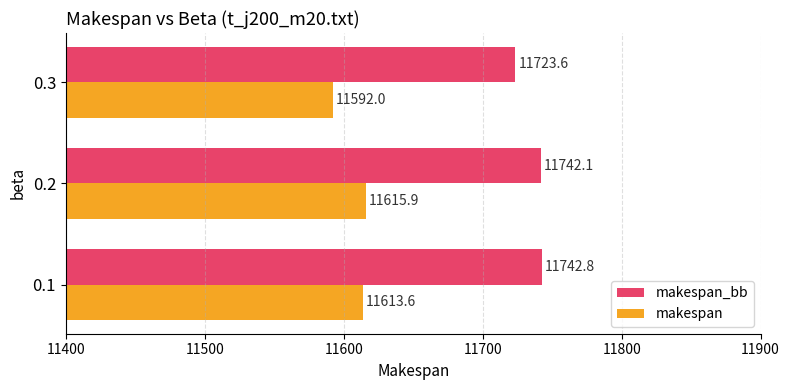

Rank the series by their maximum value, from highest to lowest.

makespan_bb, makespan